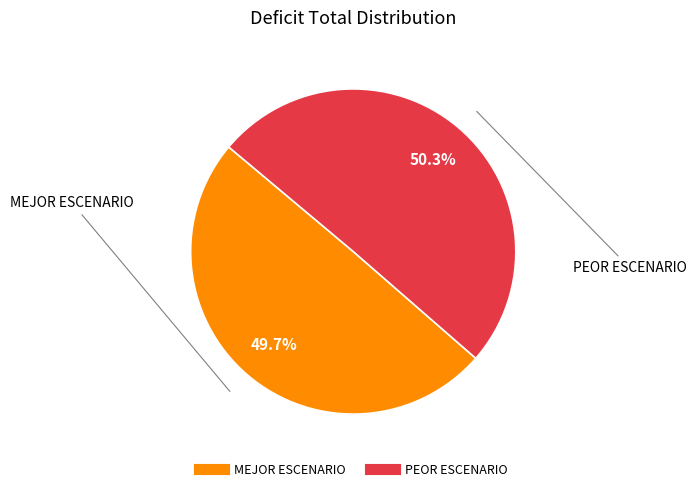

Which has a higher value, MEJOR ESCENARIO or PEOR ESCENARIO?

PEOR ESCENARIO